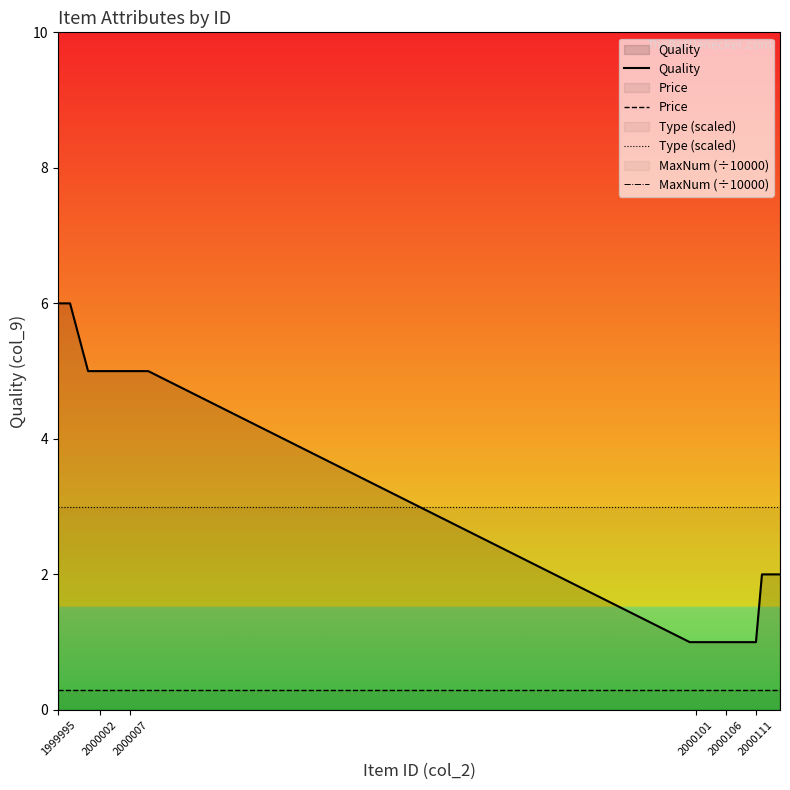

What is the greatest value displayed?

10.0